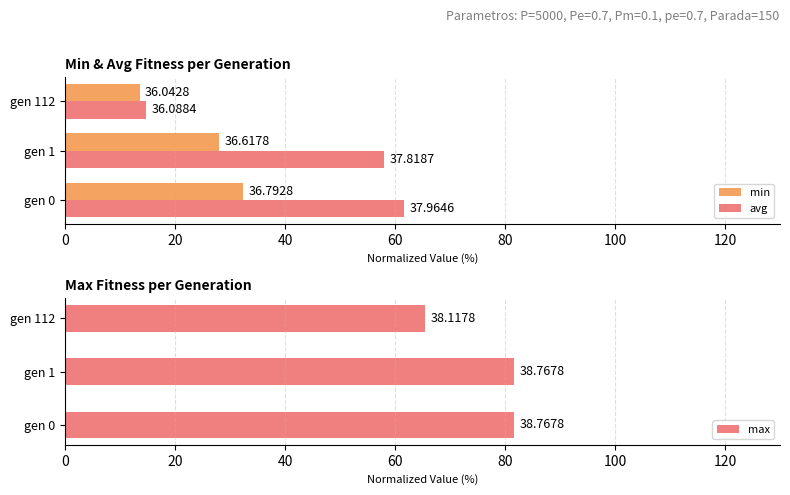

The avg series shows 34.2 at gen 0. True or false?

False